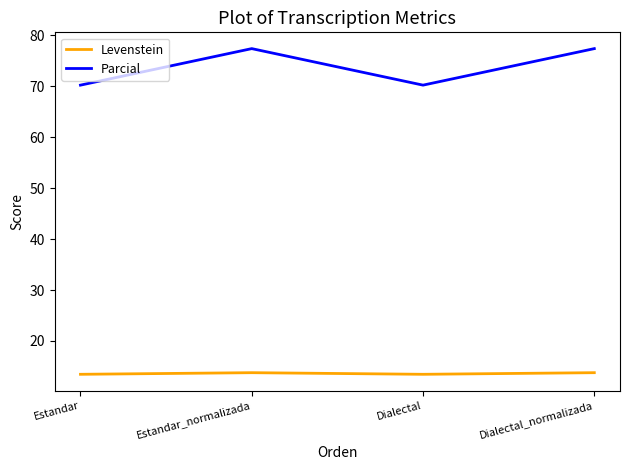

What is the maximum value shown in the chart?

77.4